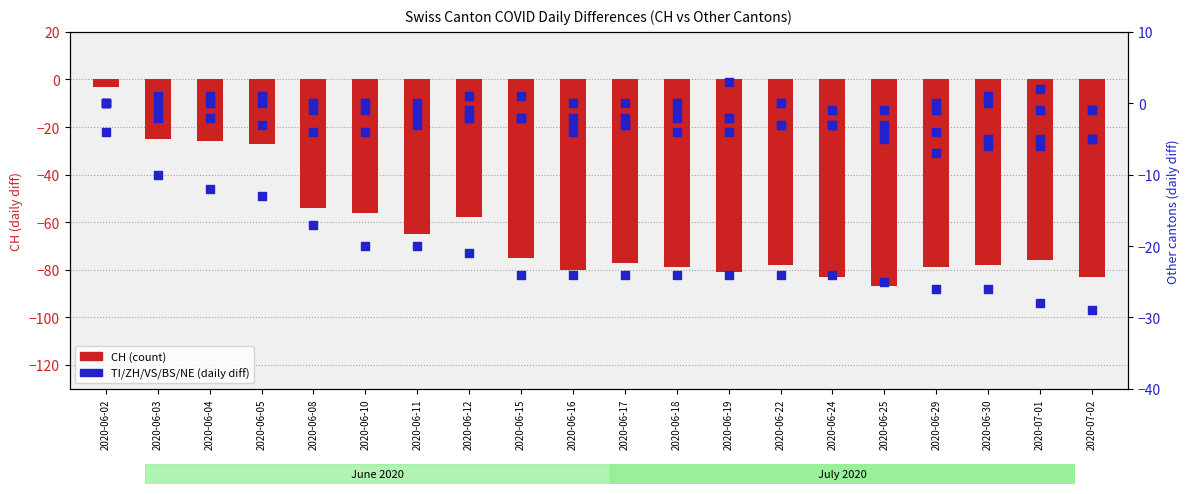

Which series reaches the maximum Y coordinate?

NE